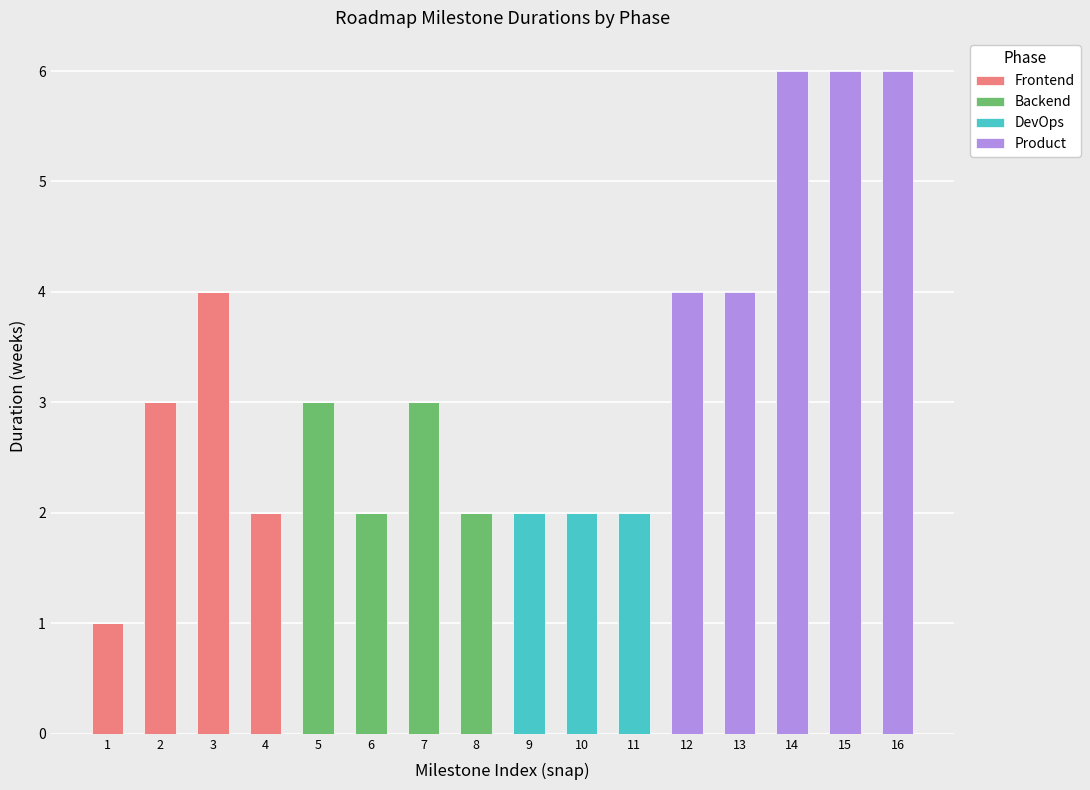

The Frontend series shows 5 at 2. True or false?

False